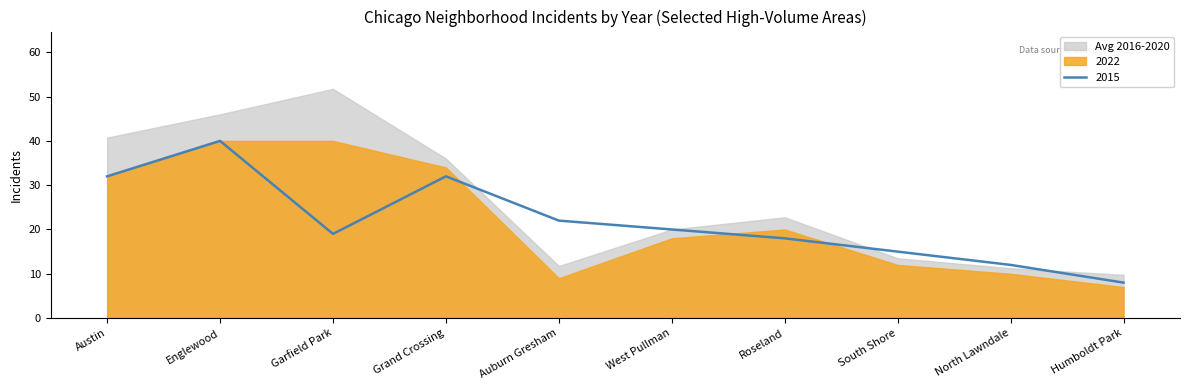

The value of 2020 at Austin is 60. True or false?

False